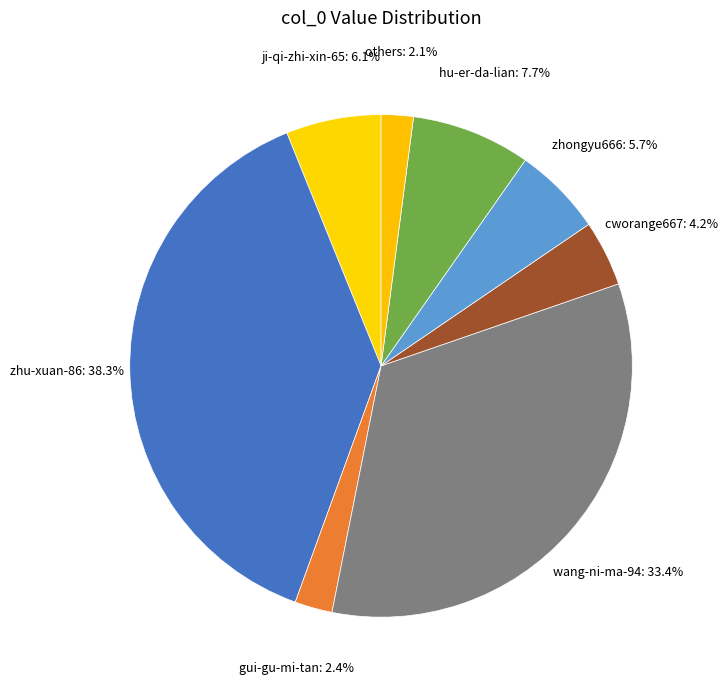

How many slices are in this pie chart?

8